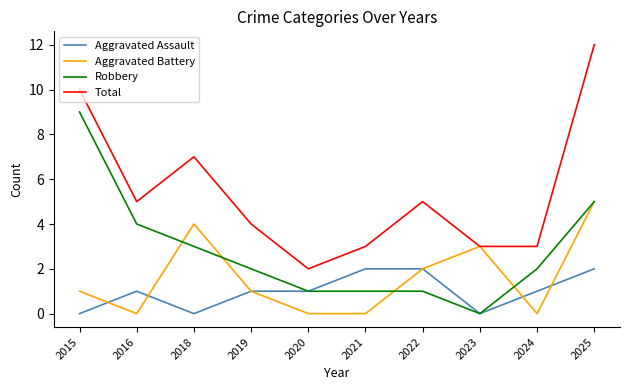

Which series has the widest spread of values?

Total